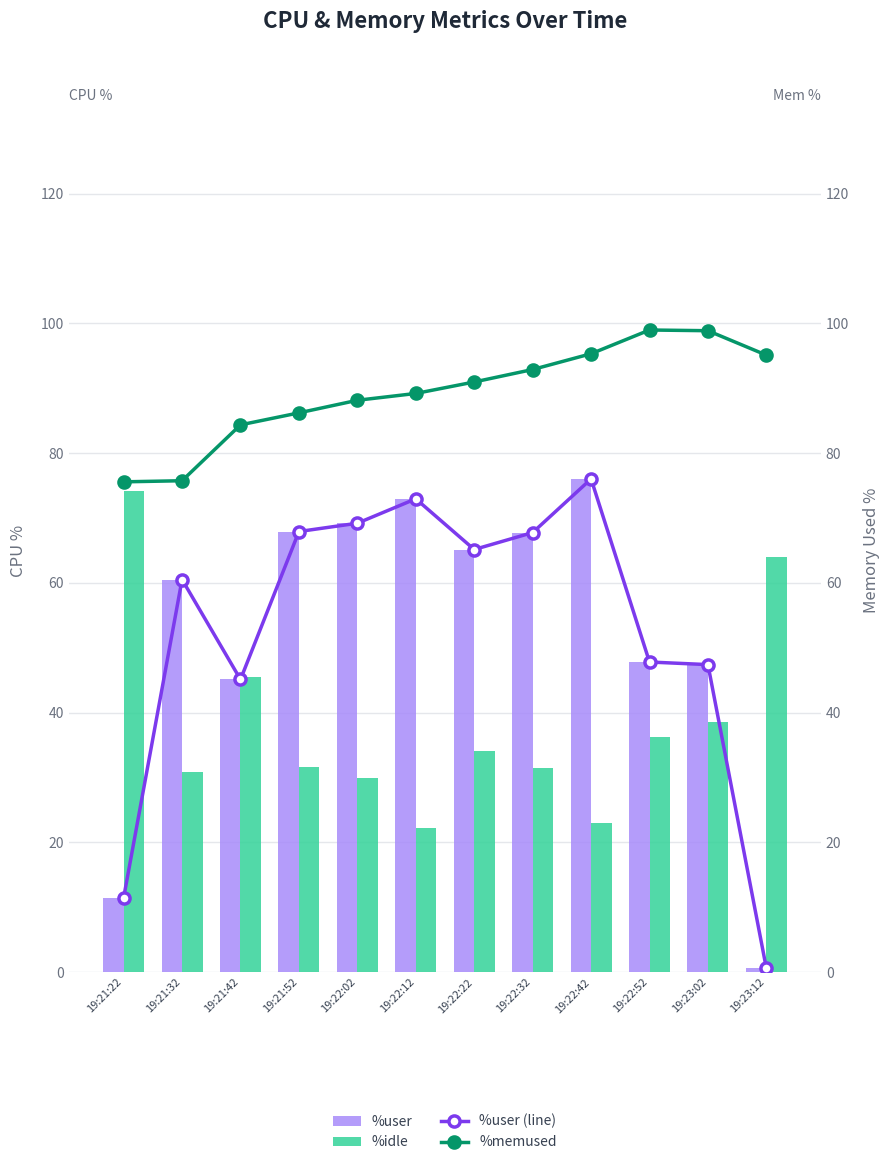

What is the lowest value of the %user series?

0.6